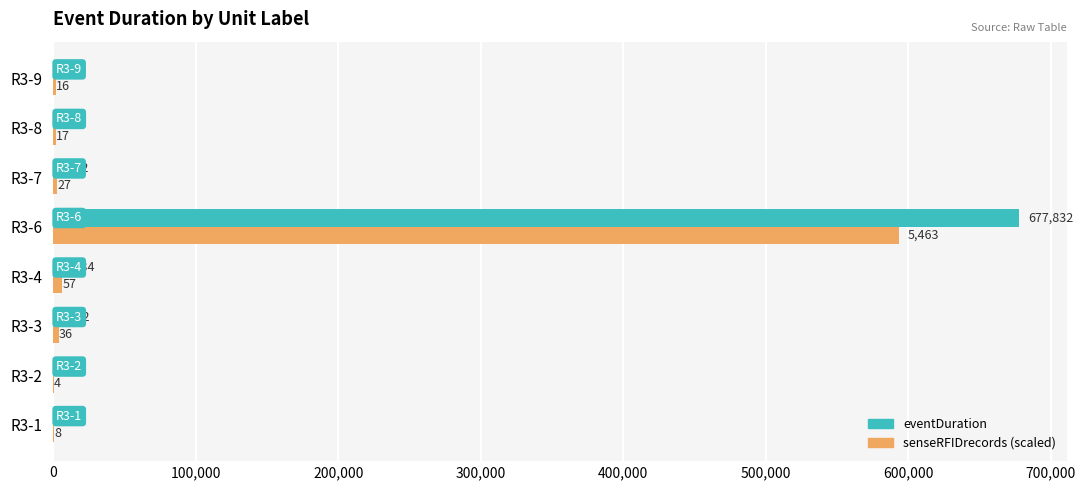

Where is eventDuration nearest to the value 339089?

R3-4